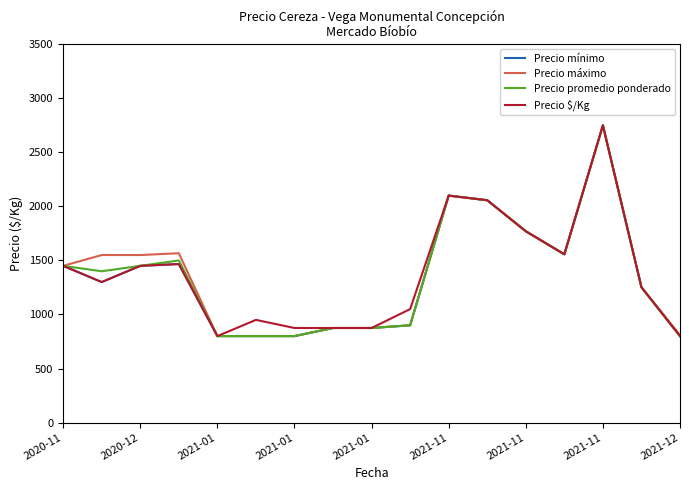

What is the highest value of the Precio $/Kg series?

2750.0